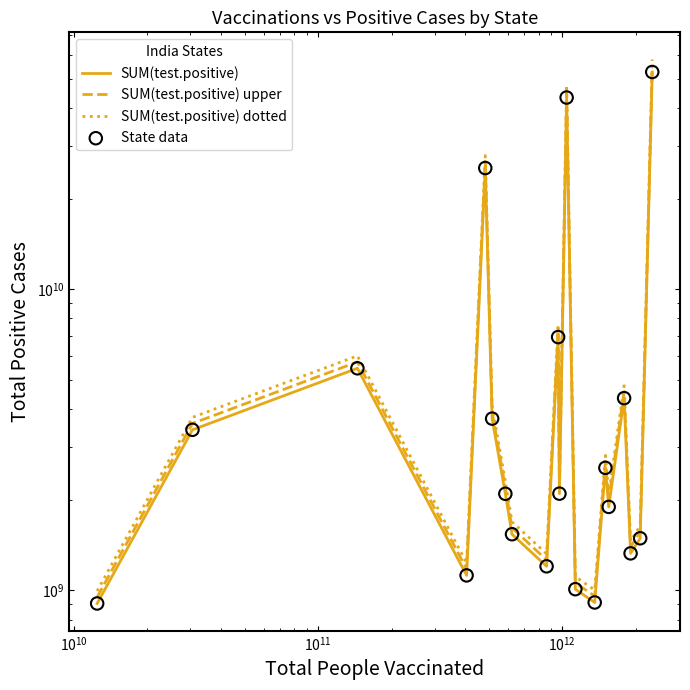

Which series contains the lowest Y value?

SUM(test.positive)